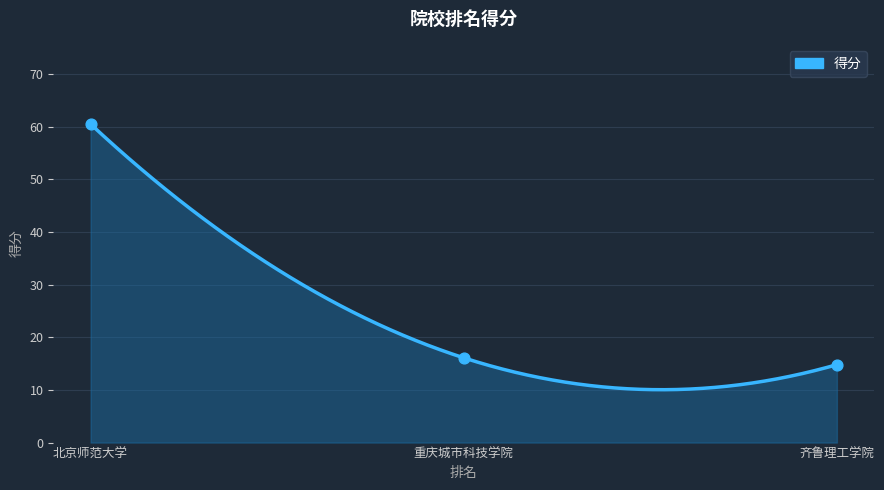

Which has a higher value, 齐鲁理工学院 or 重庆城市科技学院?

重庆城市科技学院